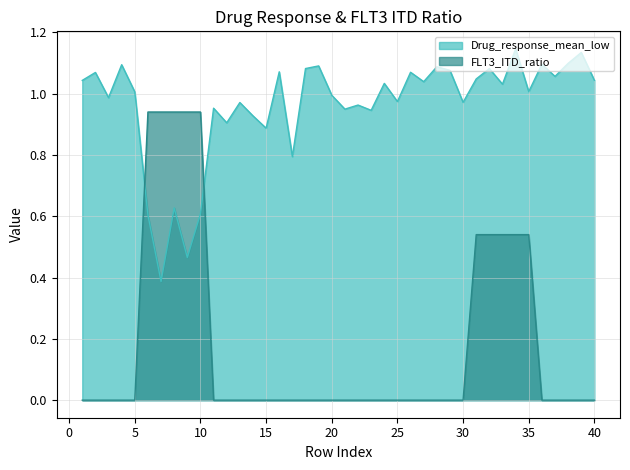

What is the difference between the FLT3_ITD_ratio values at 11 and 8?

0.9